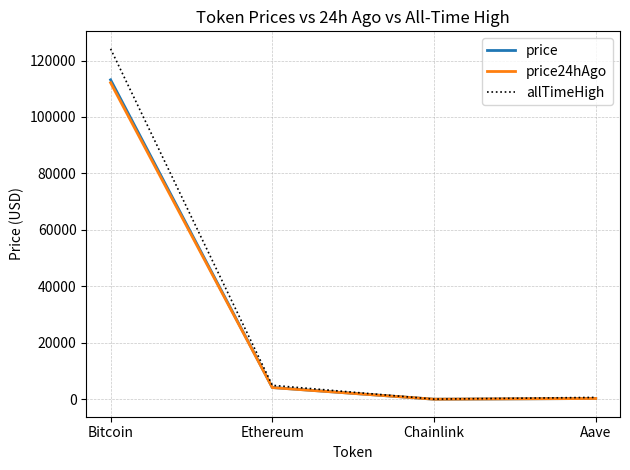

At which category is the sum across all series the highest?

Bitcoin